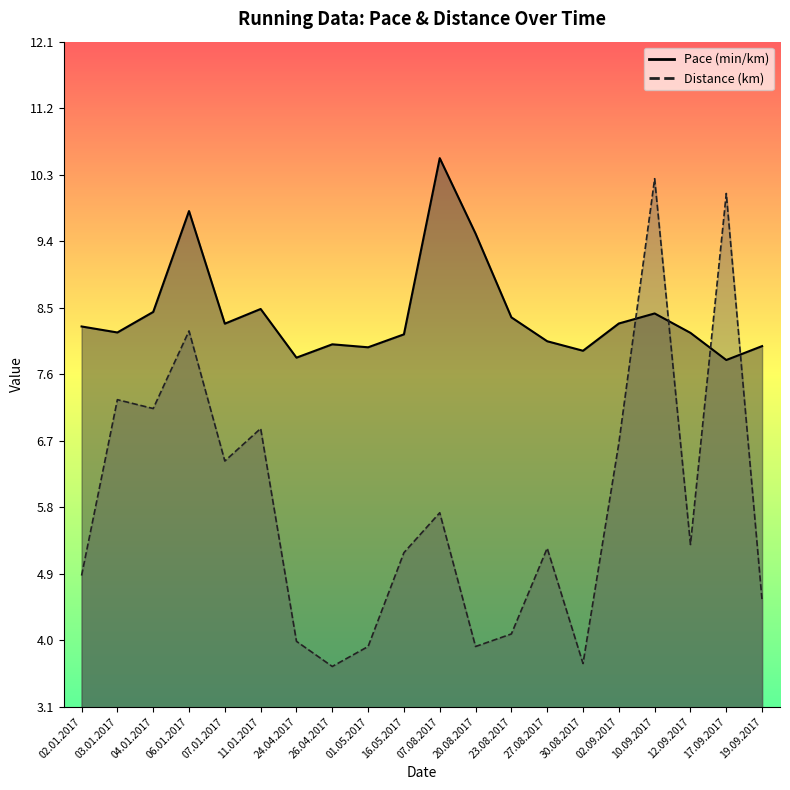

What is the difference between the highest and lowest values at 27.08.2017?

2.8